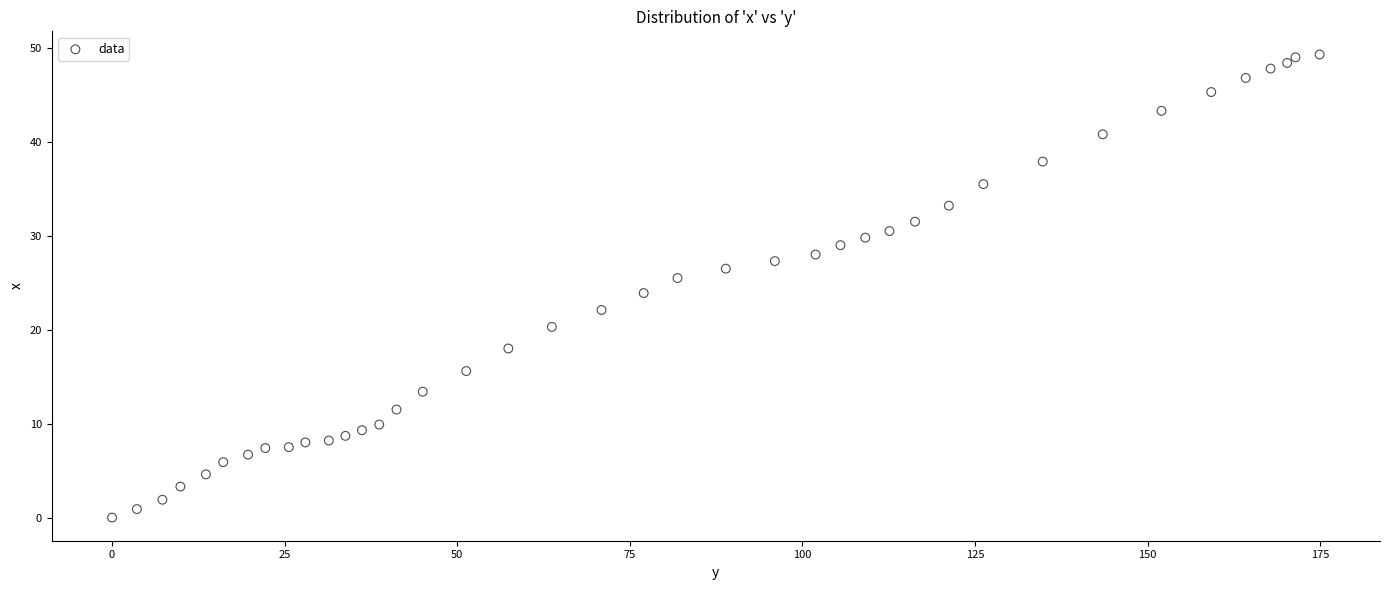

What is the range of Y values (max minus min)?

49.3